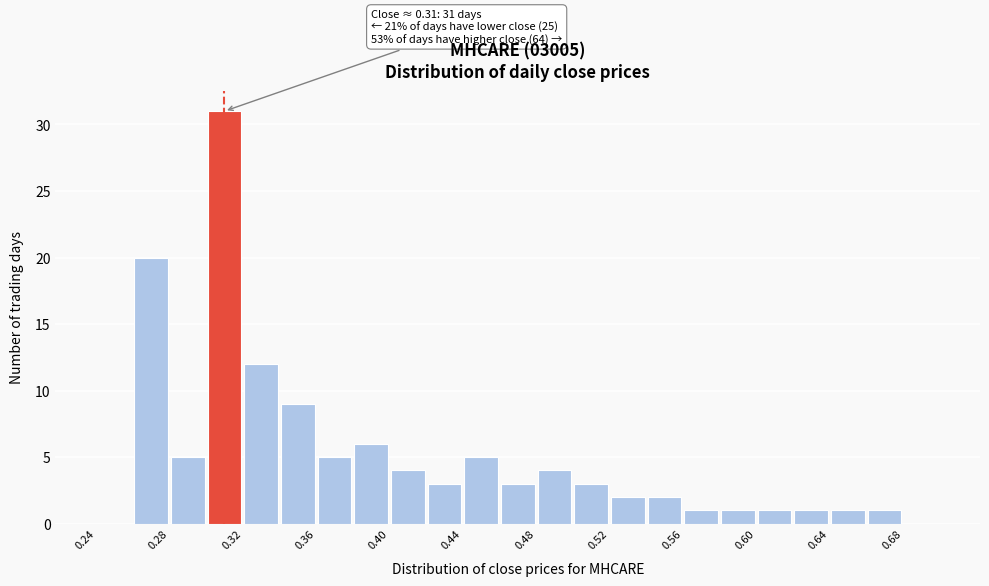

Which range on the x-axis has the tallest bar?

0.30 to 0.32